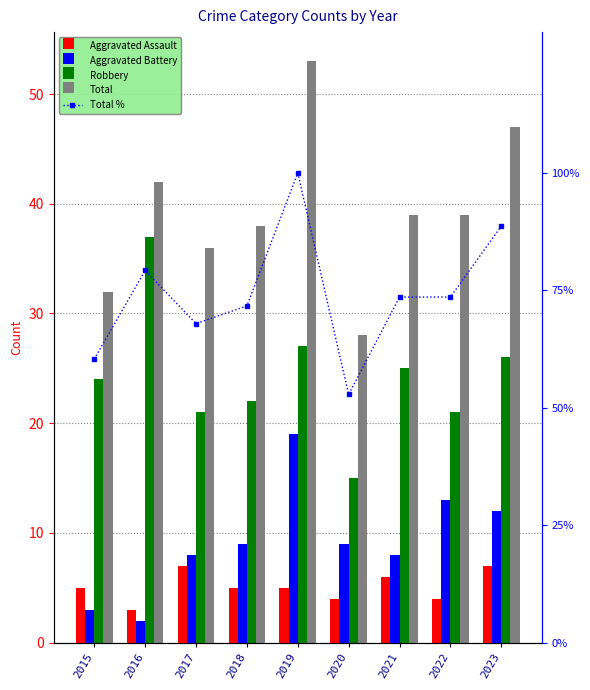

Which category has the highest value across all series?

2019